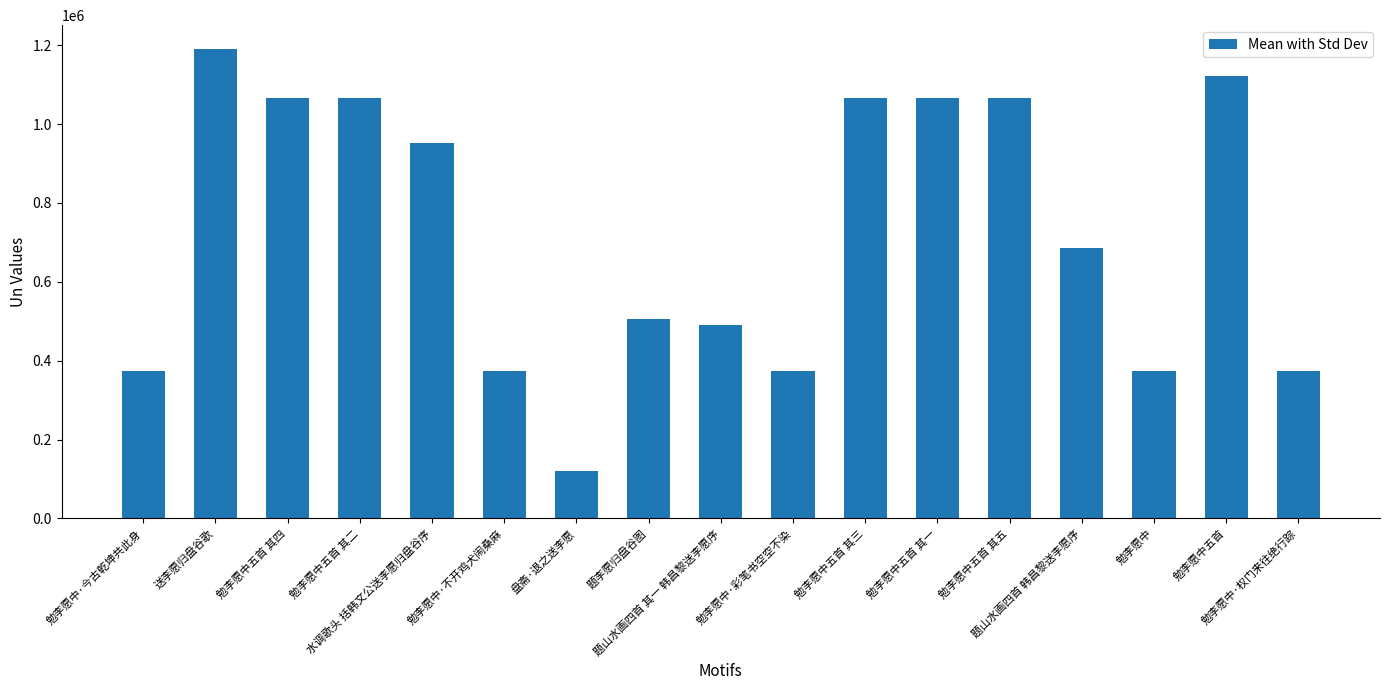

Which has a higher value, 勉李愿中五首 其一 or 勉李愿中·今古乾坤共此身?

勉李愿中五首 其一